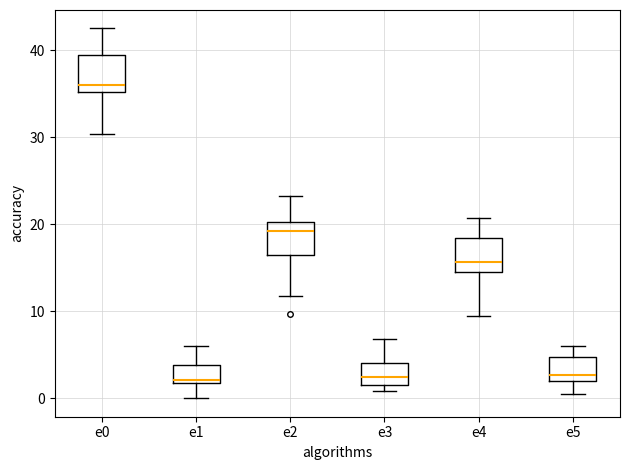

Where is the lower edge of the box for e3 on the y-axis? The values are not printed on the chart, so give them approximately, as read against the axis.

2